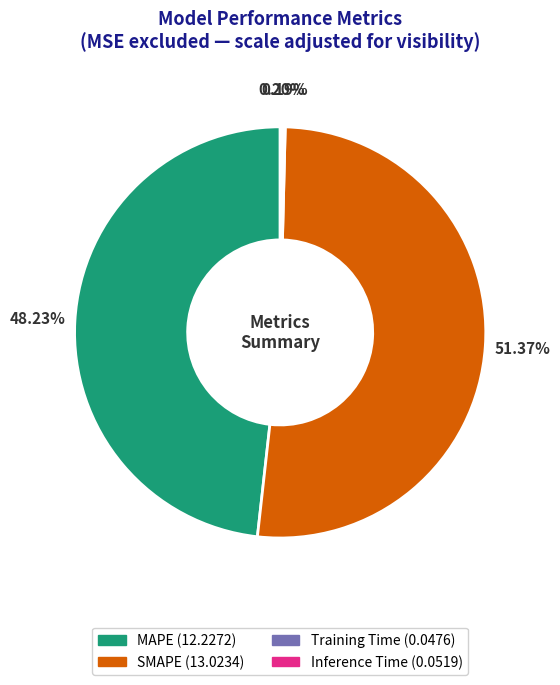

Which category has the biggest portion of the pie?

SMAPE